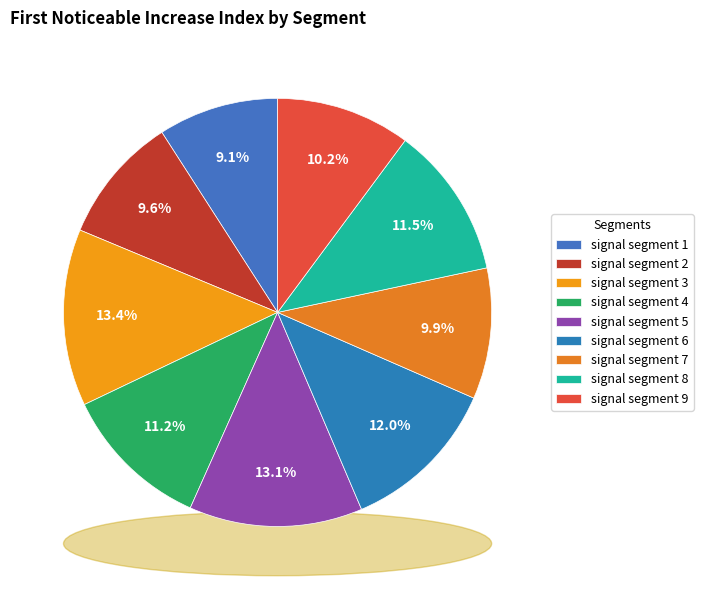

Does signal segment 9 represent more than half of the total?

No